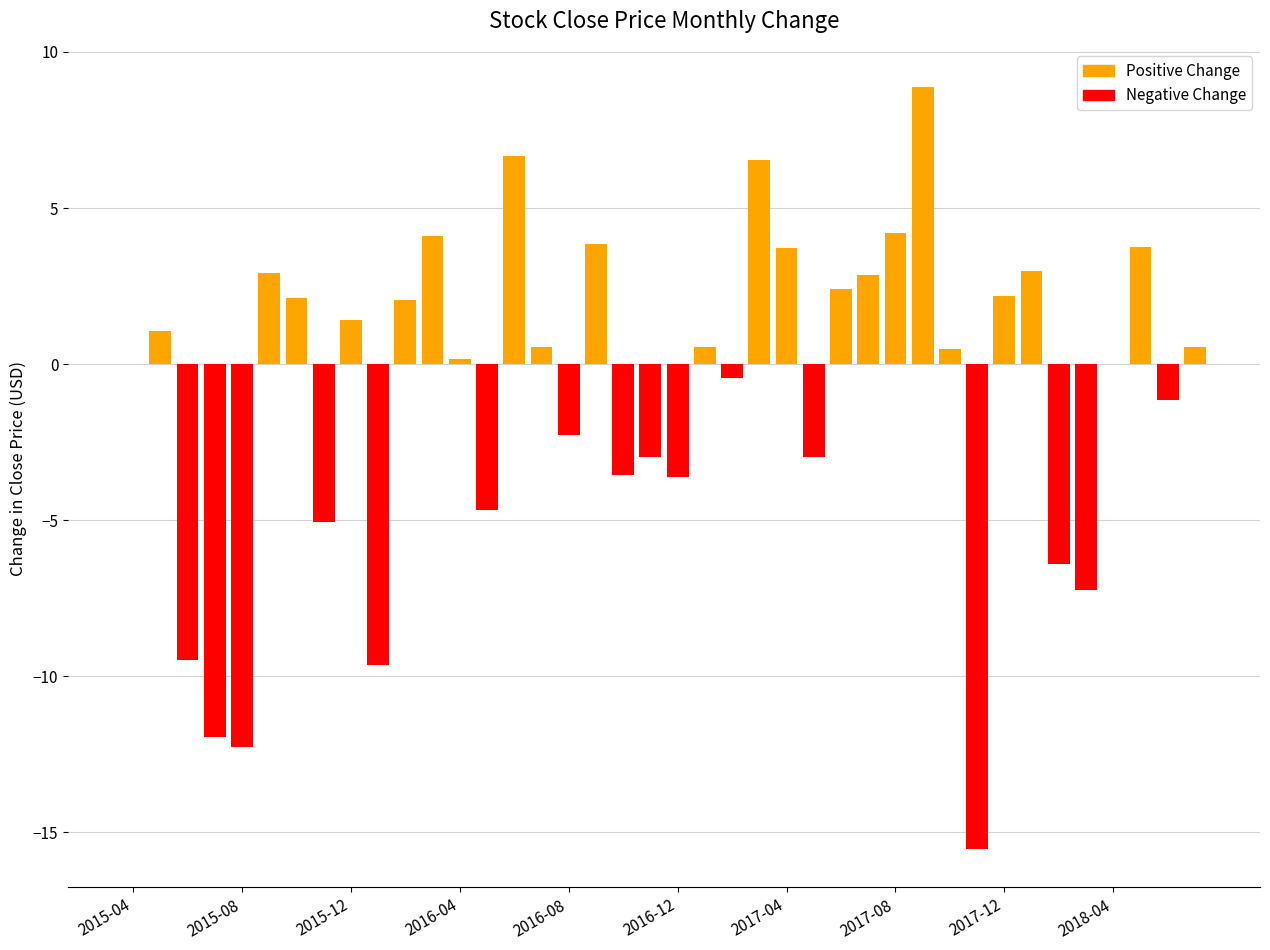

What is the greatest value displayed?

8.9